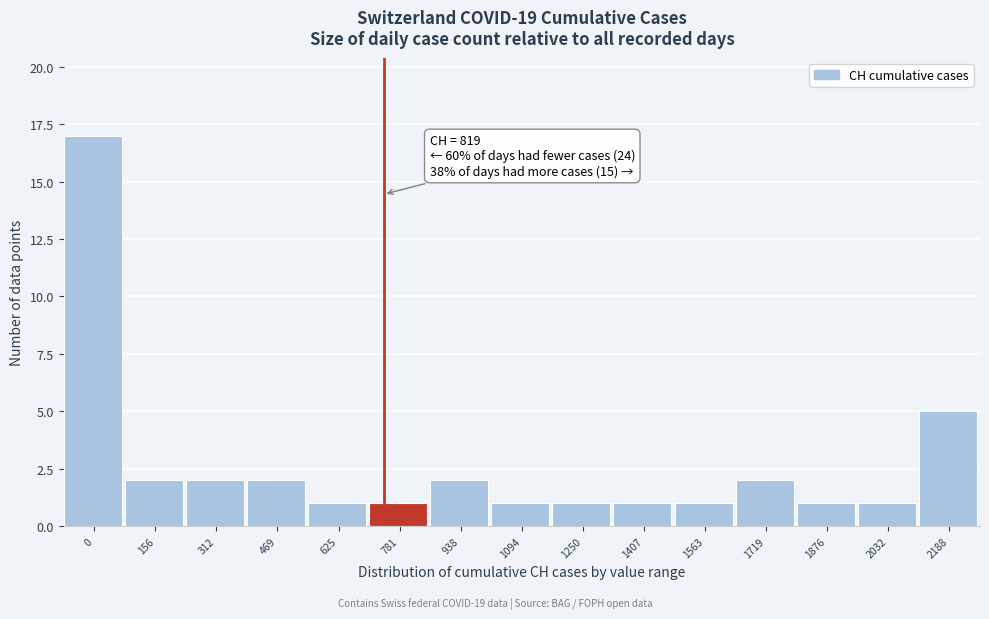

Reading left to right, extract all data points from this chart.

17	2	2	2	1	1	2	1	1	1	1	2	1	1	5